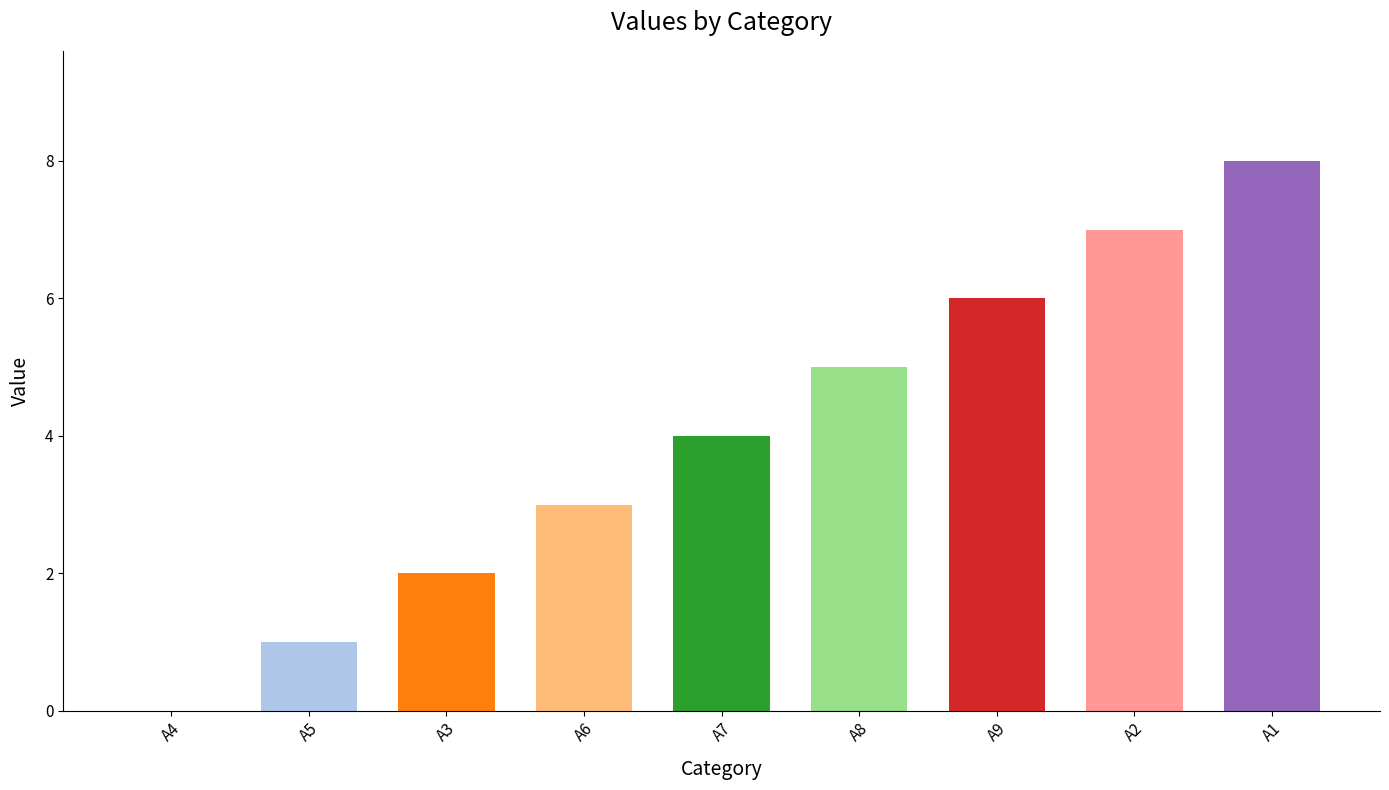

Which label corresponds to the largest value in the chart?

A1